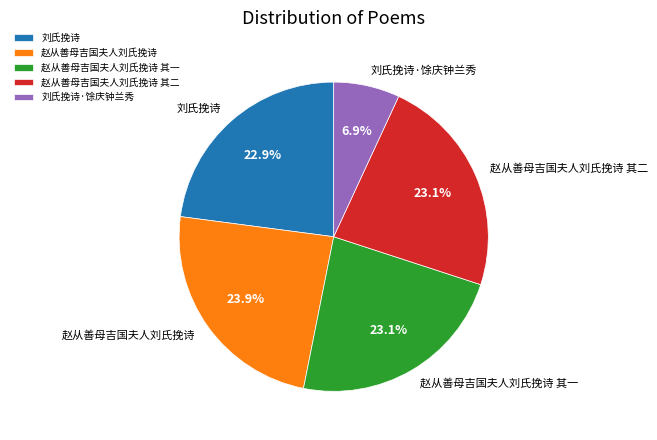

Between 刘氏挽诗·馀庆钟兰秀 and 赵从善母吉国夫人刘氏挽诗 其二, which is larger?

赵从善母吉国夫人刘氏挽诗 其二